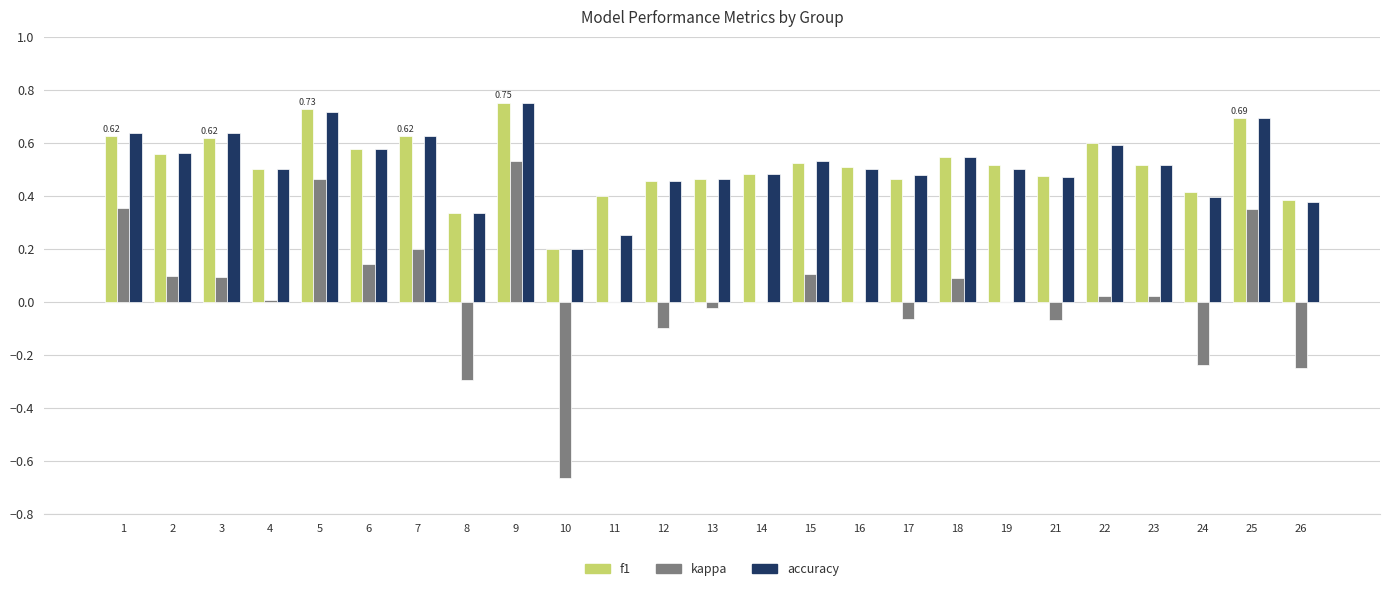

What is the sum of the f1 values at 1 and 19?

1.1